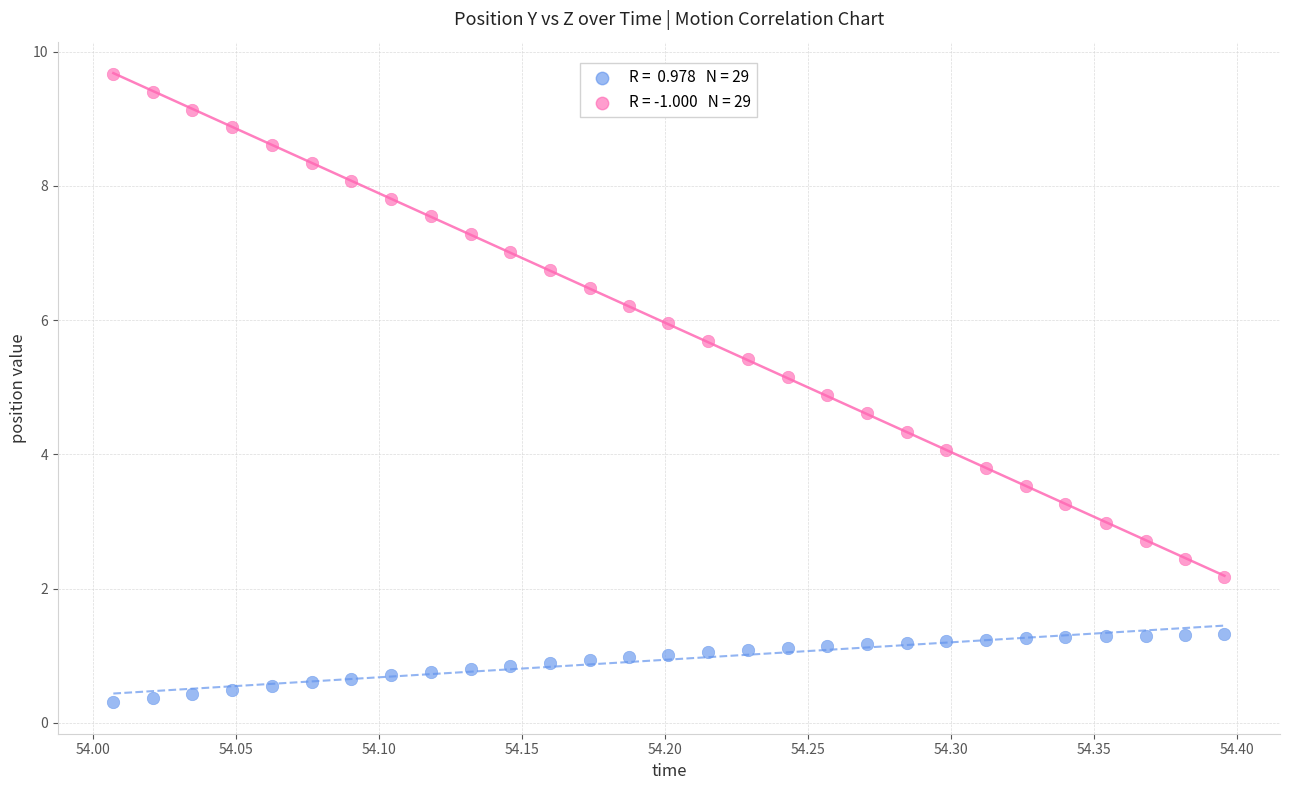

Across all data points, what is the range of Y values (max minus min)?

9.4